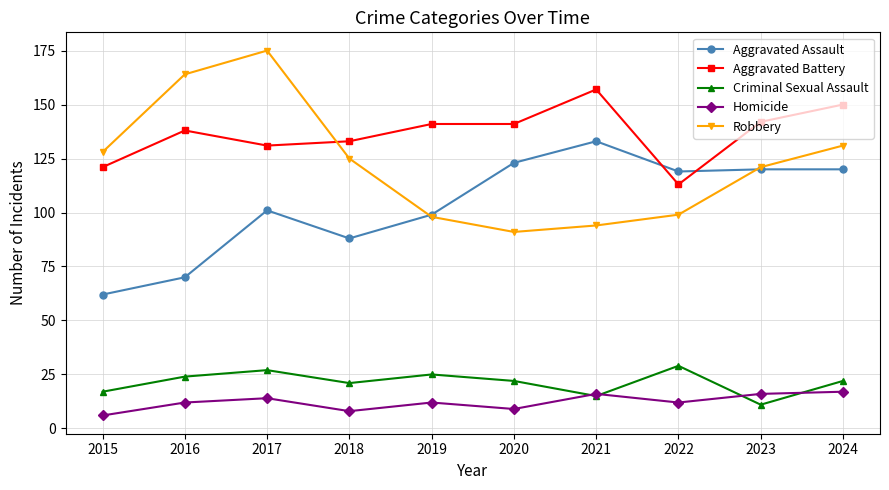

What is the value of the Criminal Sexual Assault point at the 10th from the left?

22